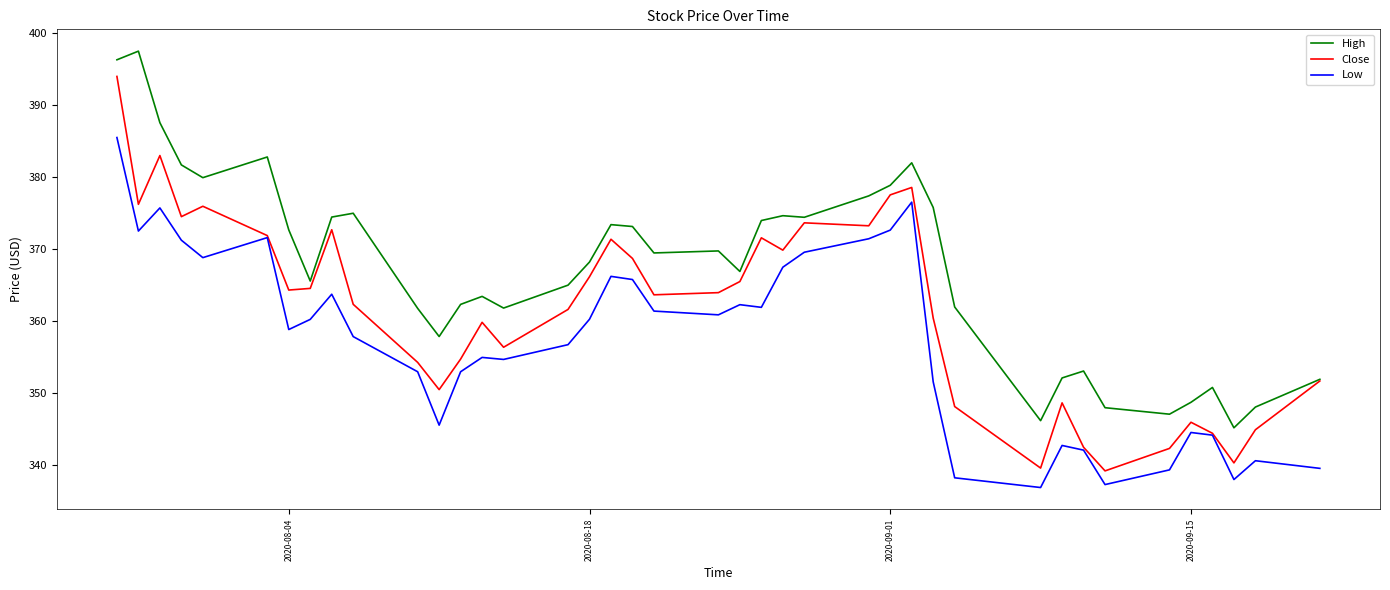

What is the minimum value for Low?

336.9